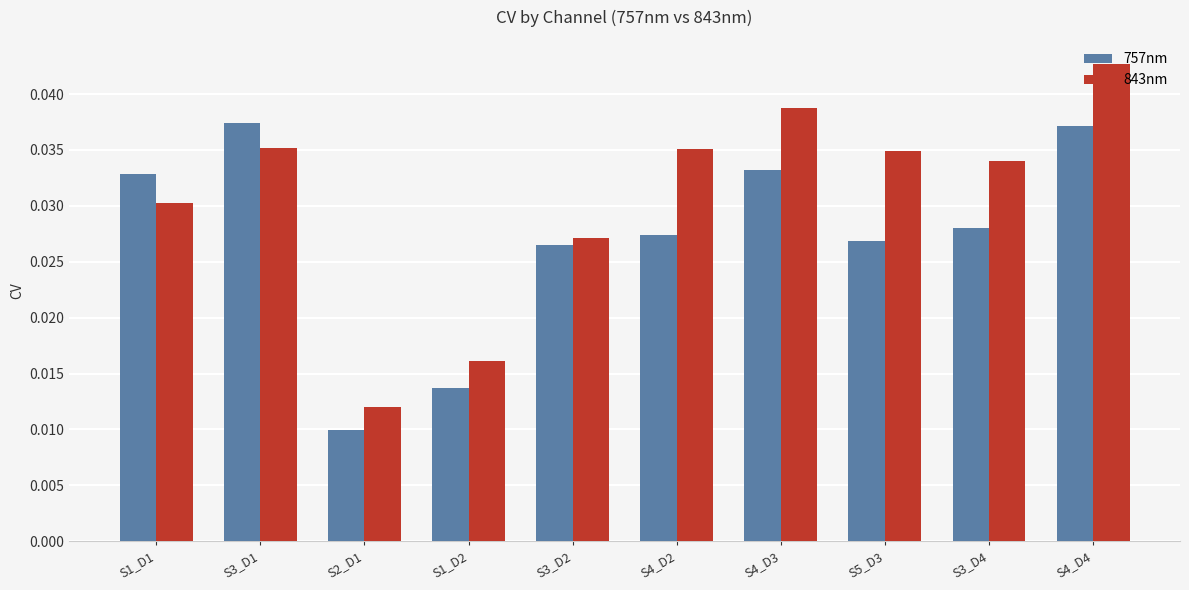

What is the sum of all 757nm values?

0.3